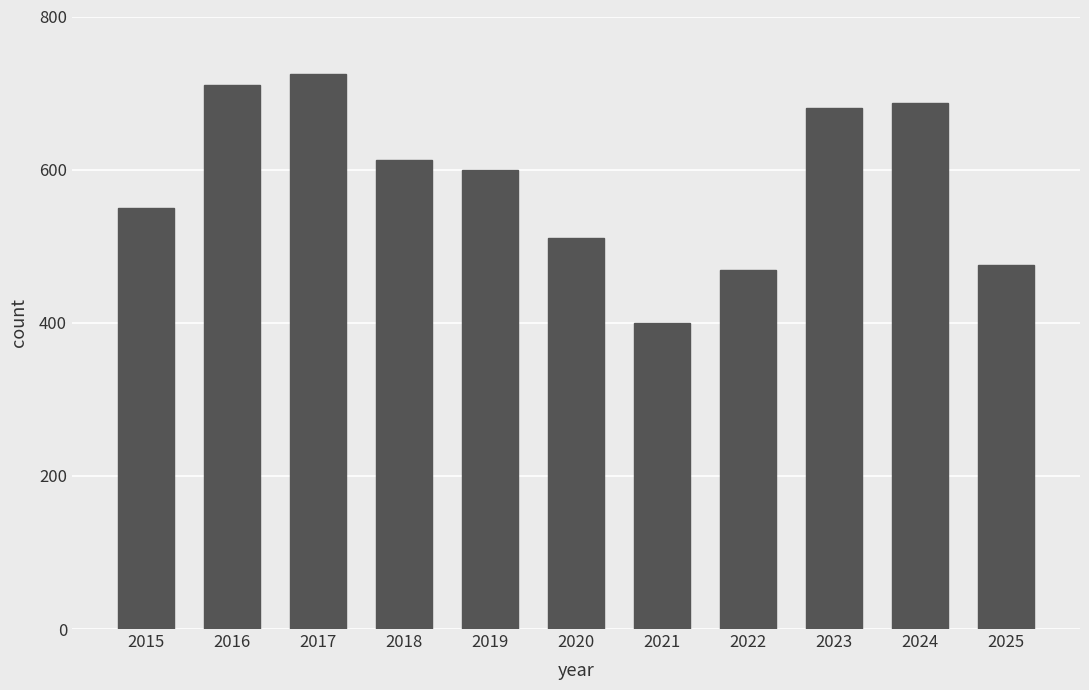

Where does the data first go above 600?

2016